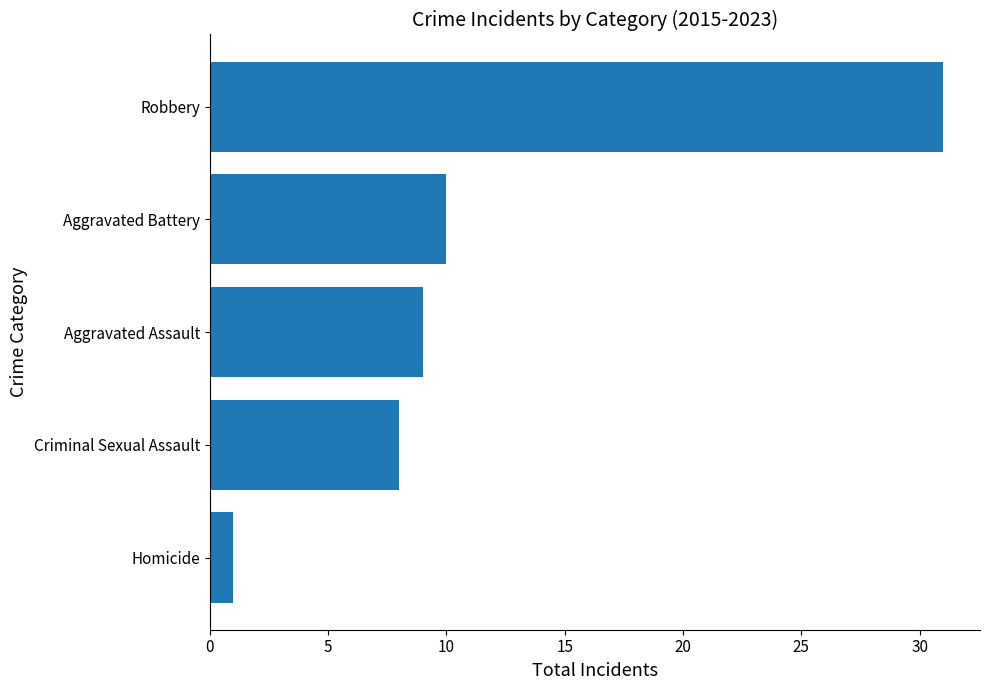

The value at Aggravated Battery is 10. True or false?

True